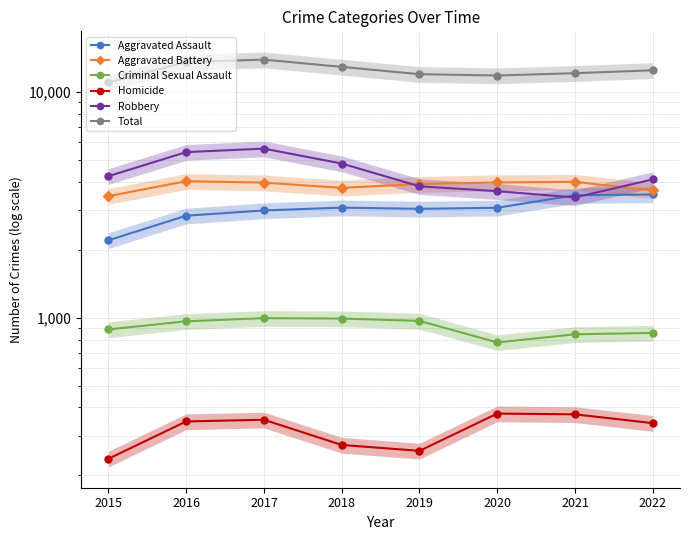

What is the difference between the second highest and second lowest values in the Robbery series?

1781